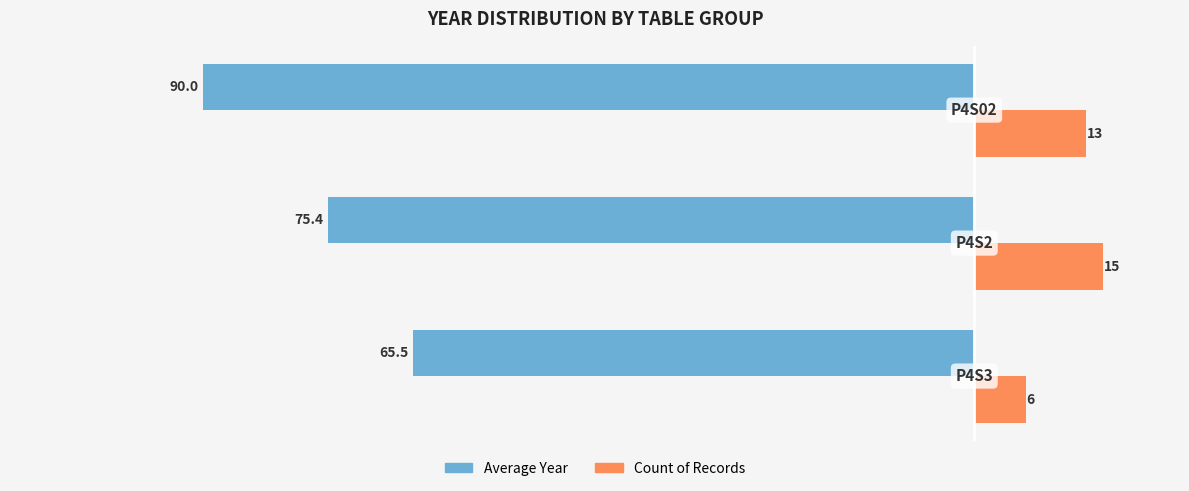

What is the minimum value shown in the chart?

-90.0